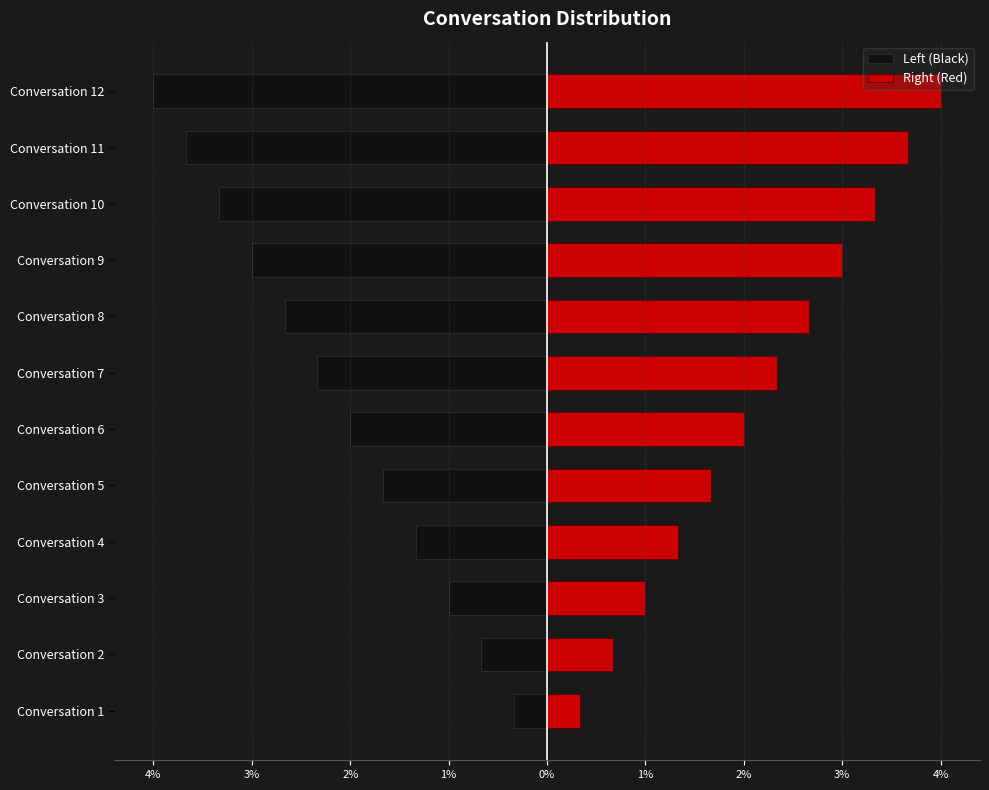

What is the sum of all Left (Black) values?

-26.0